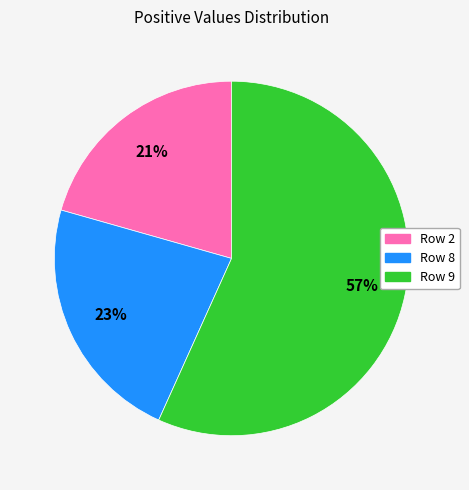

Does any single category account for the majority?

Yes